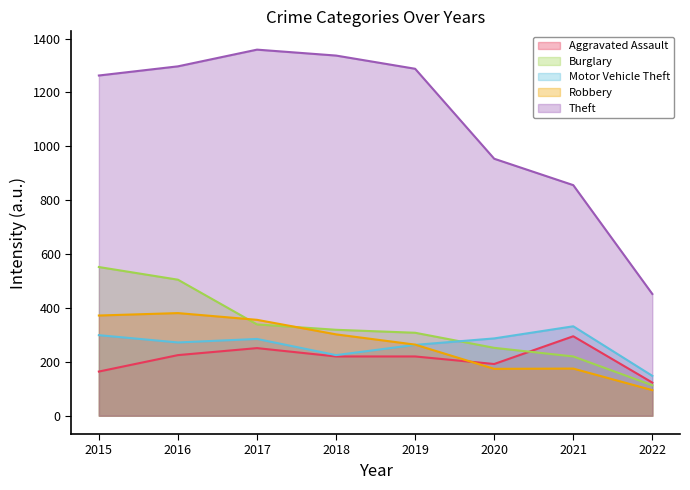

True or false: Theft has a value of 856 at 2021.

True